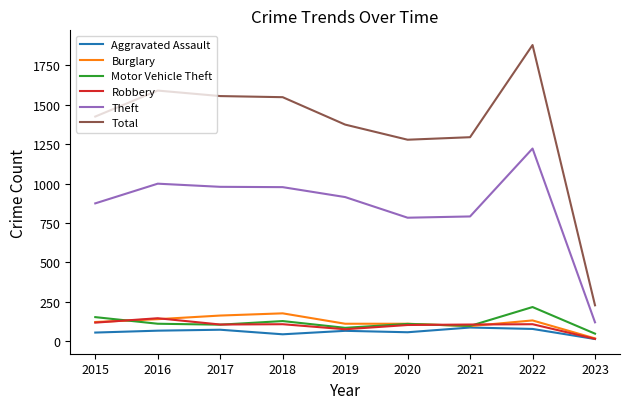

True or false: Total and Aggravated Assault intersect in this chart.

False